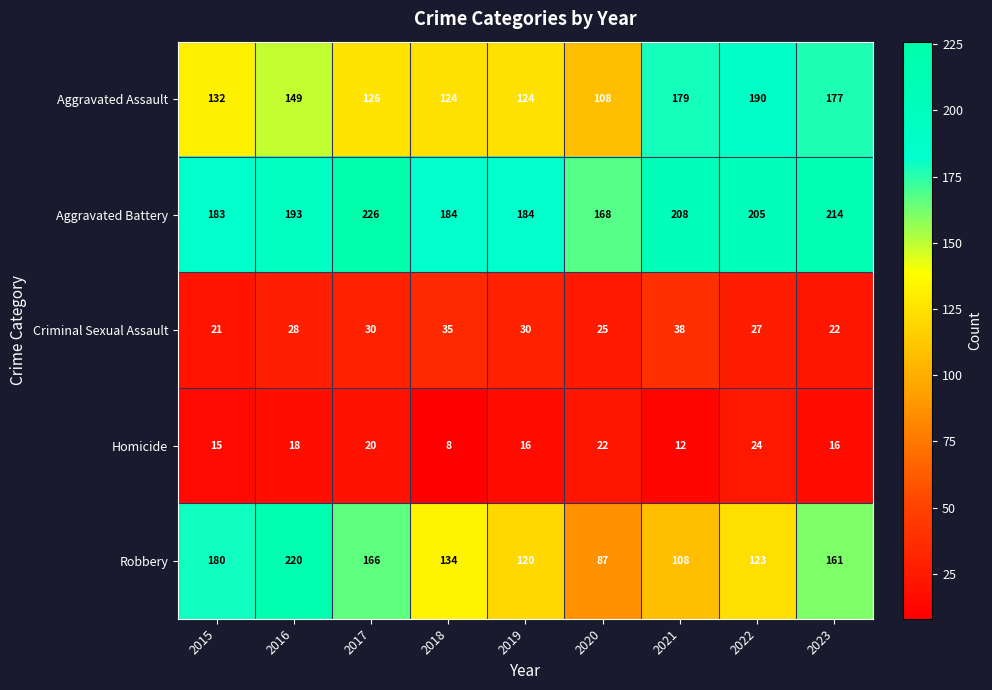

The Criminal Sexual Assault series shows 7 at 2017. True or false?

False